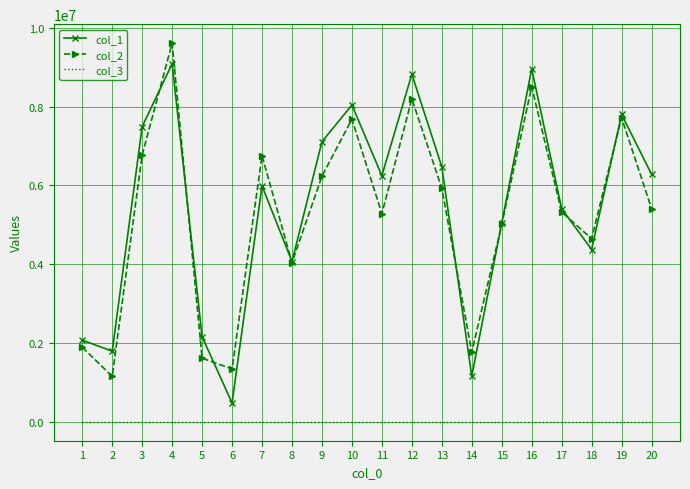

How many categories are shown in the chart?

20